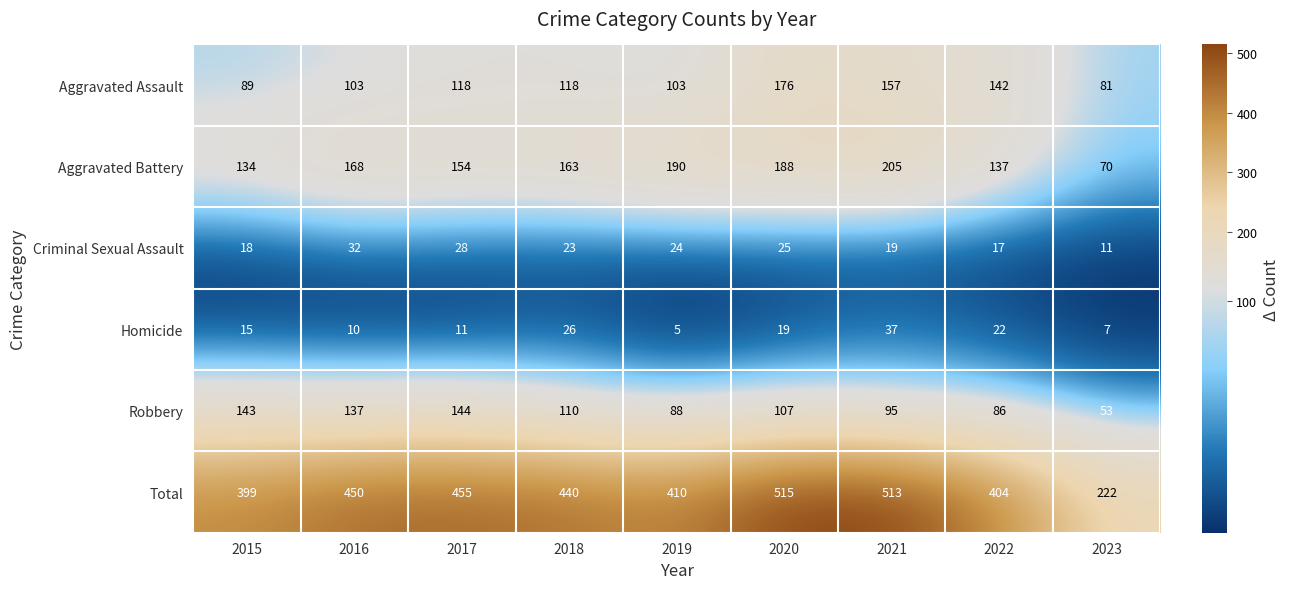

Rank the series by their maximum value, from lowest to highest.

Criminal Sexual Assault, Homicide, Robbery, Aggravated Assault, Aggravated Battery, Total